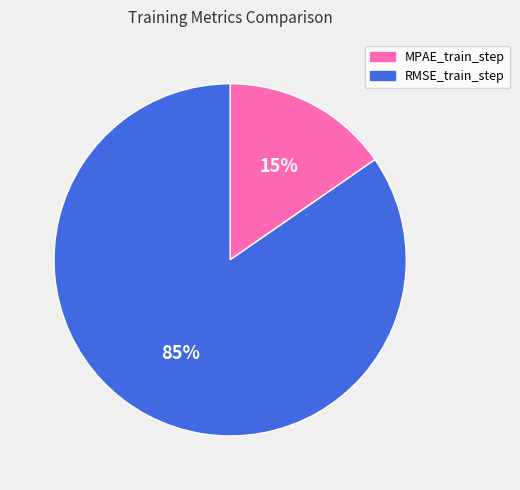

To the nearest percent, what percentage of the pie is RMSE_train_step?

85%